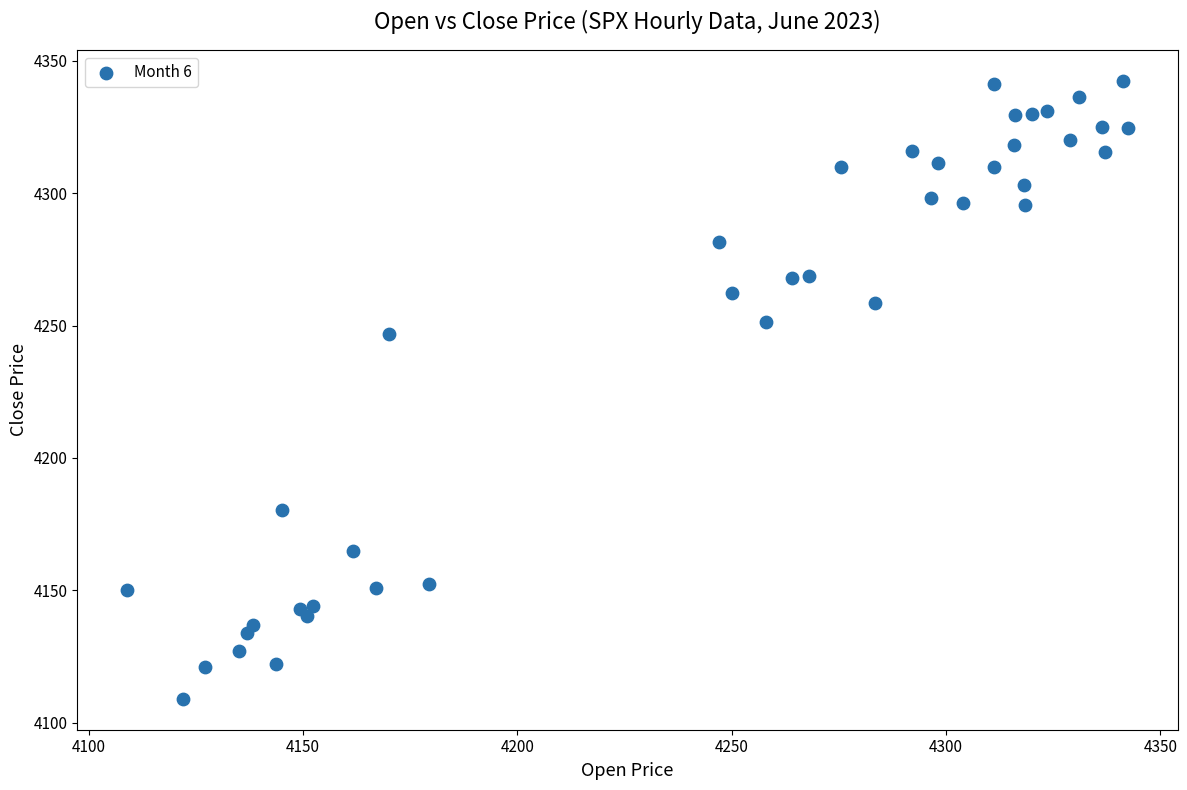

What is the range of X values (max minus min)?

233.5